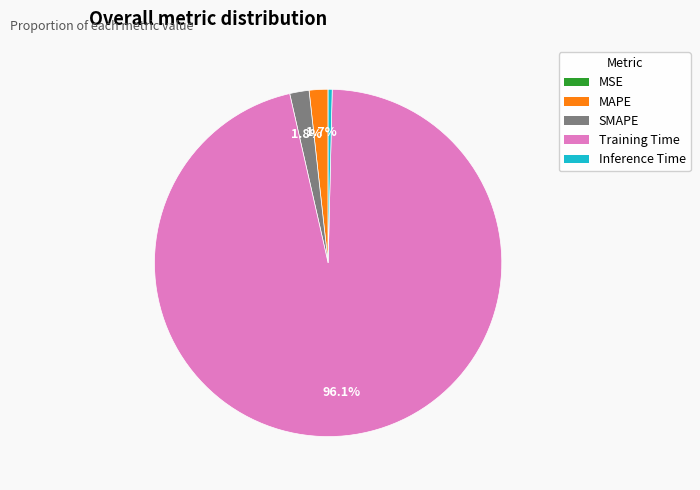

Is there a majority slice in this chart?

Yes